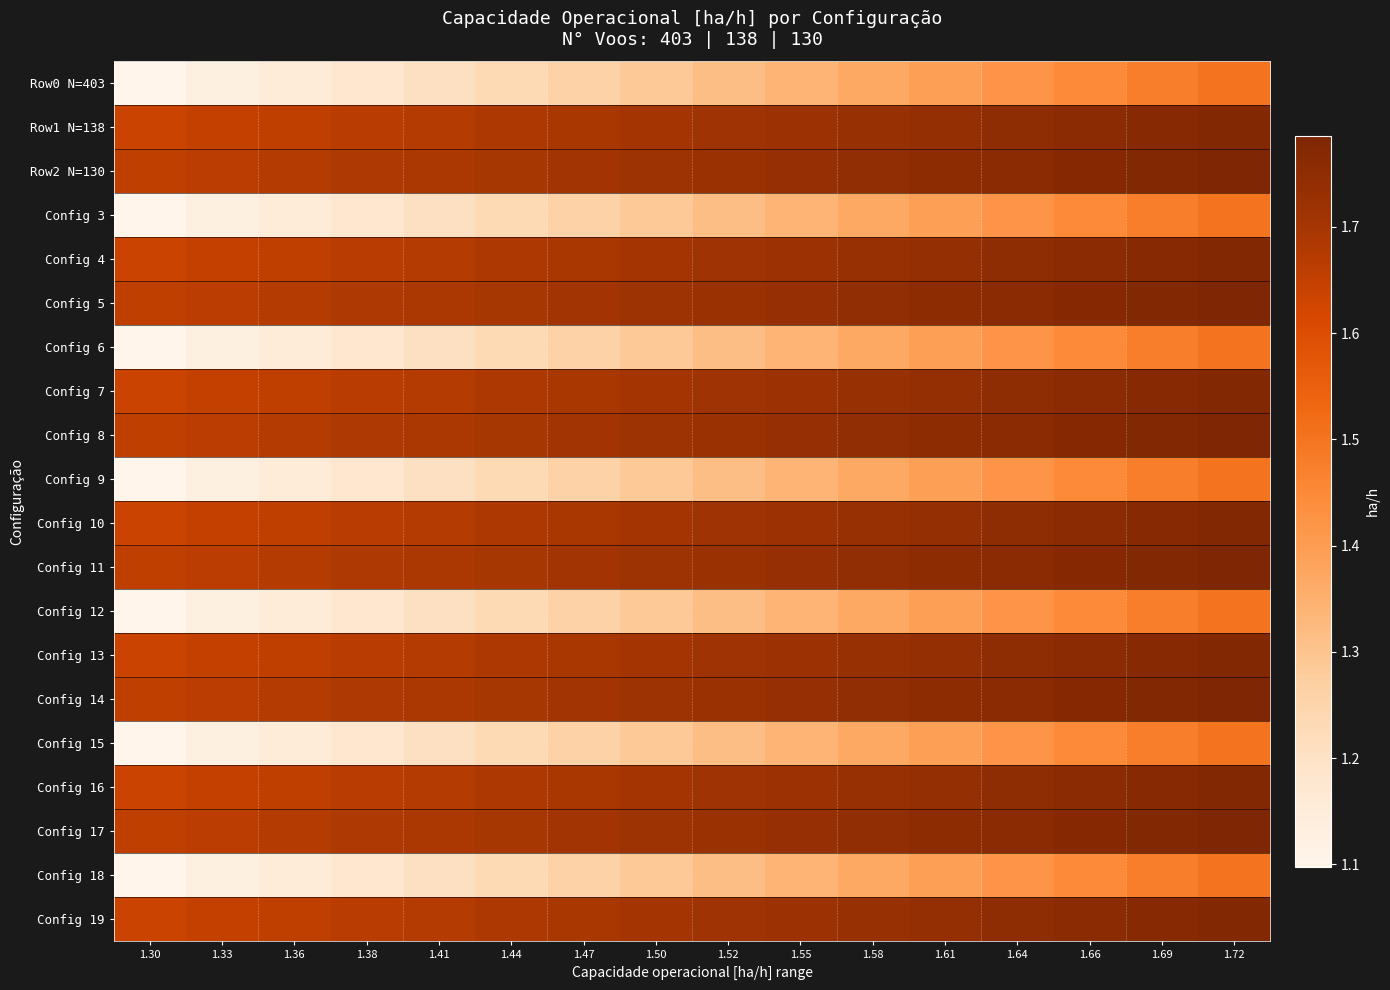

How many distinct data groups are displayed?

20